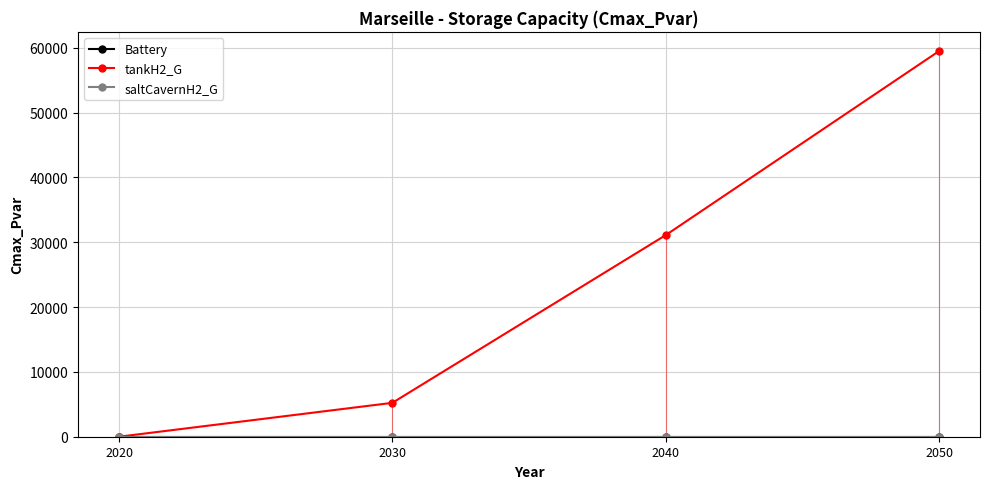

The saltCavernH2_G series shows 0.0 at 2020. True or false?

True